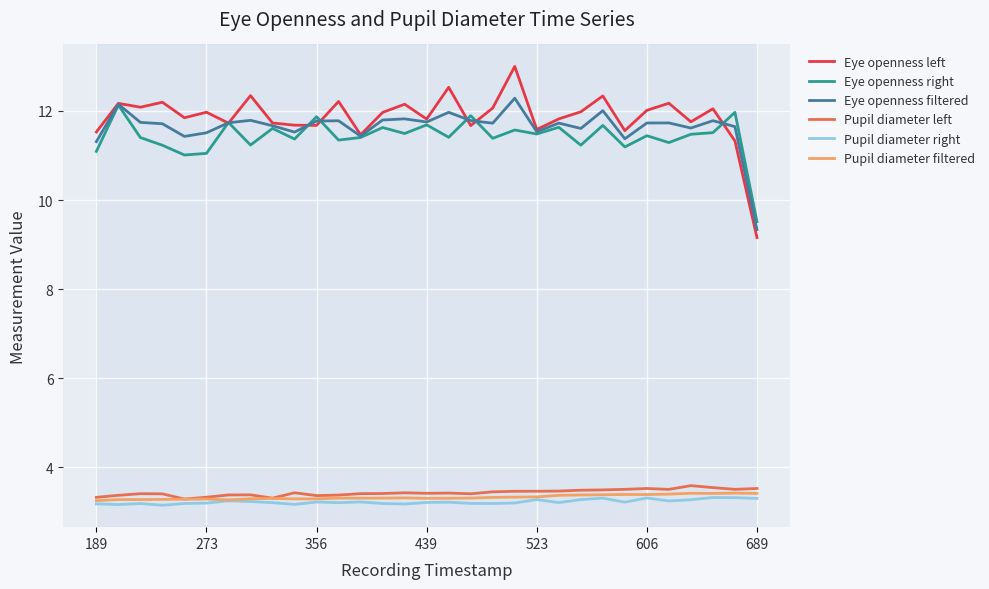

Which series has the largest total across all categories?

Eye openness left